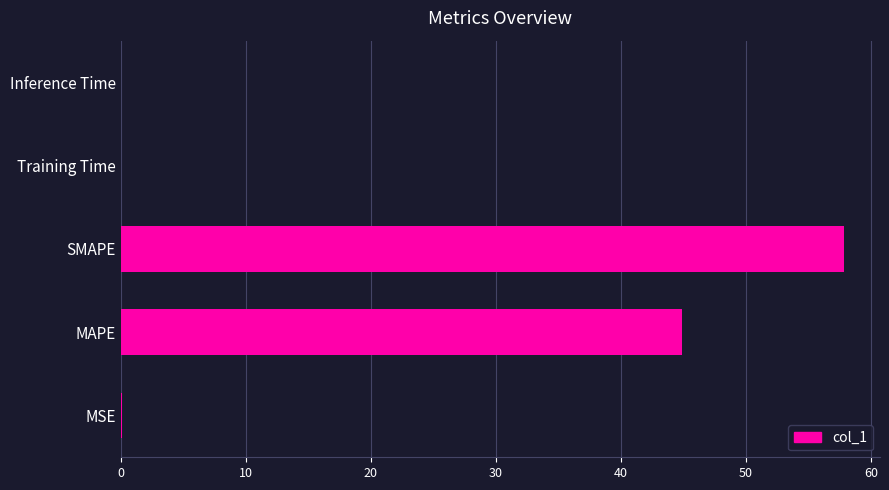

At which label is the value closest to 28?

MAPE